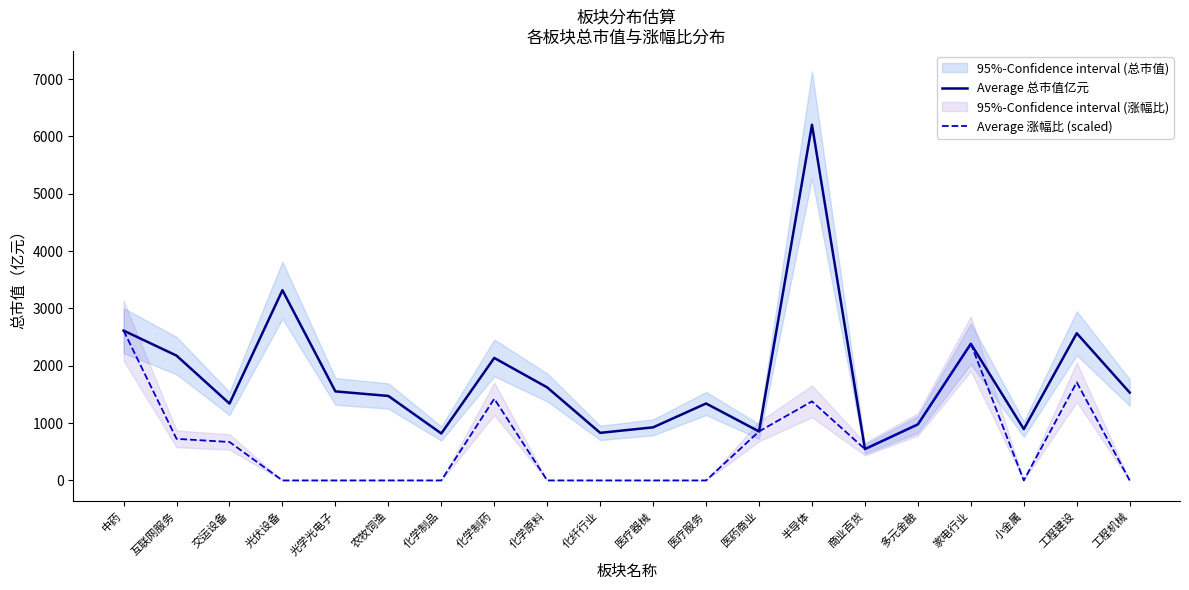

What are all the series names shown in the legend?

Average 总市值亿元, Average 涨幅比 (scaled)